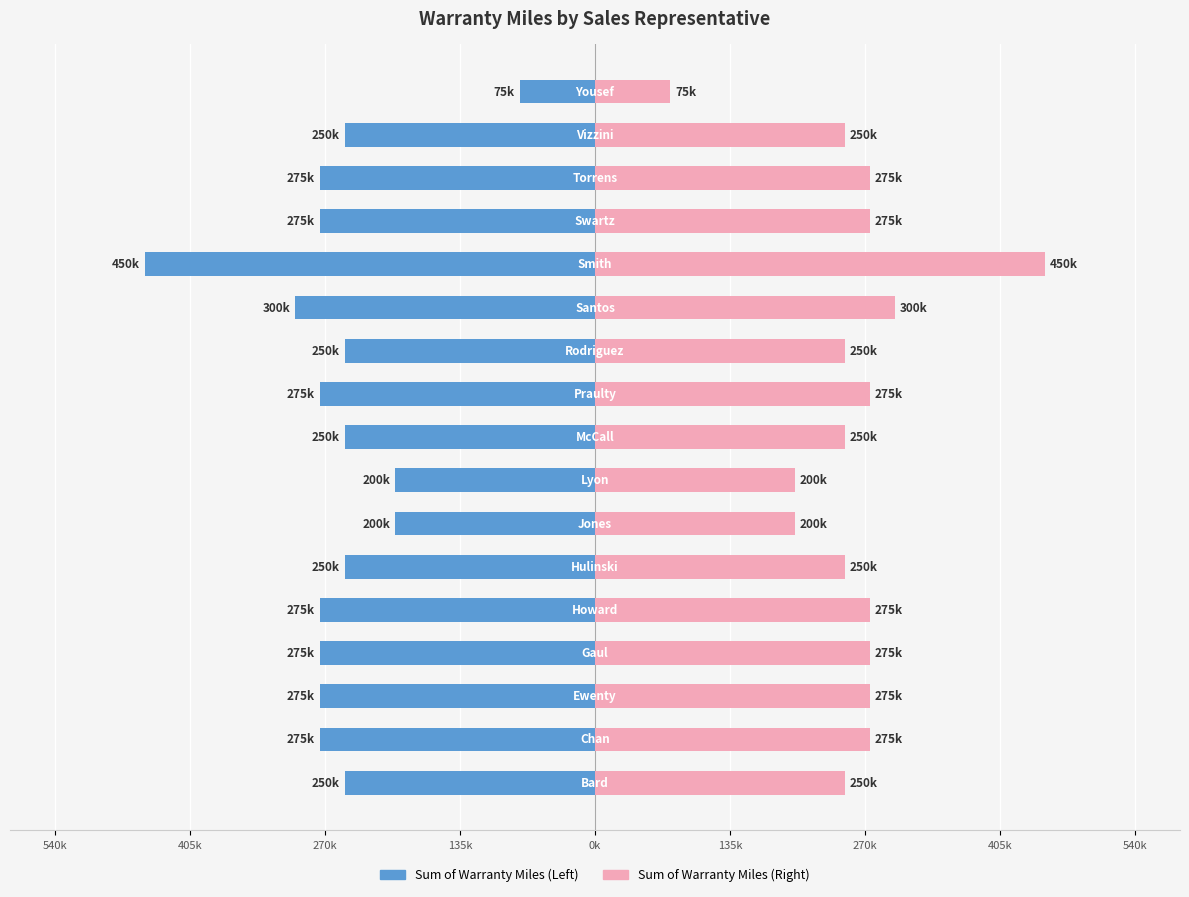

Reading right to left, transcribe all the data shown in this chart.

Sum of Warranty Miles: -75000	-250000	-275000	-275000	-450000	-300000	-250000	-275000	-250000	-200000	-200000	-250000	-275000	-275000	-275000	-275000	-250000
Sum of Warranty Miles (Alt): 75000	250000	275000	275000	450000	300000	250000	275000	250000	200000	200000	250000	275000	275000	275000	275000	250000